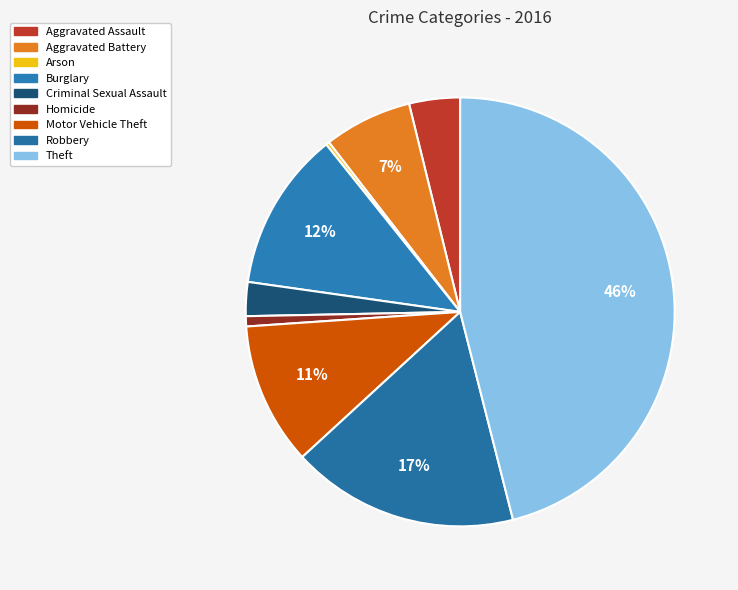

Does Theft represent more than half of the total?

No